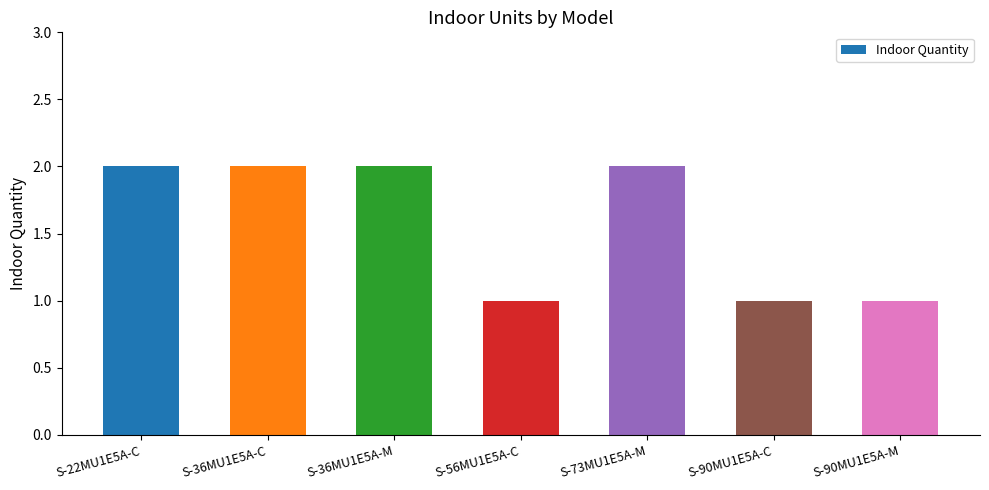

What is the sum of all values?

11